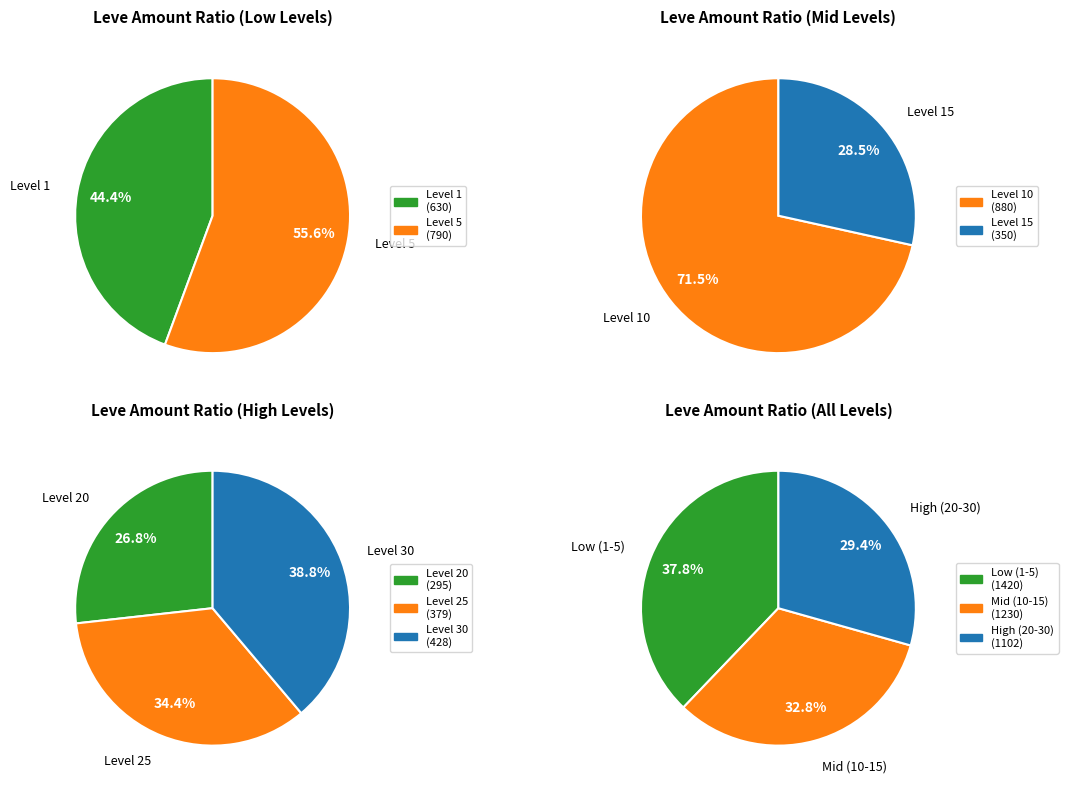

What is the total percentage of Level 30 and Level 15?

20.7%